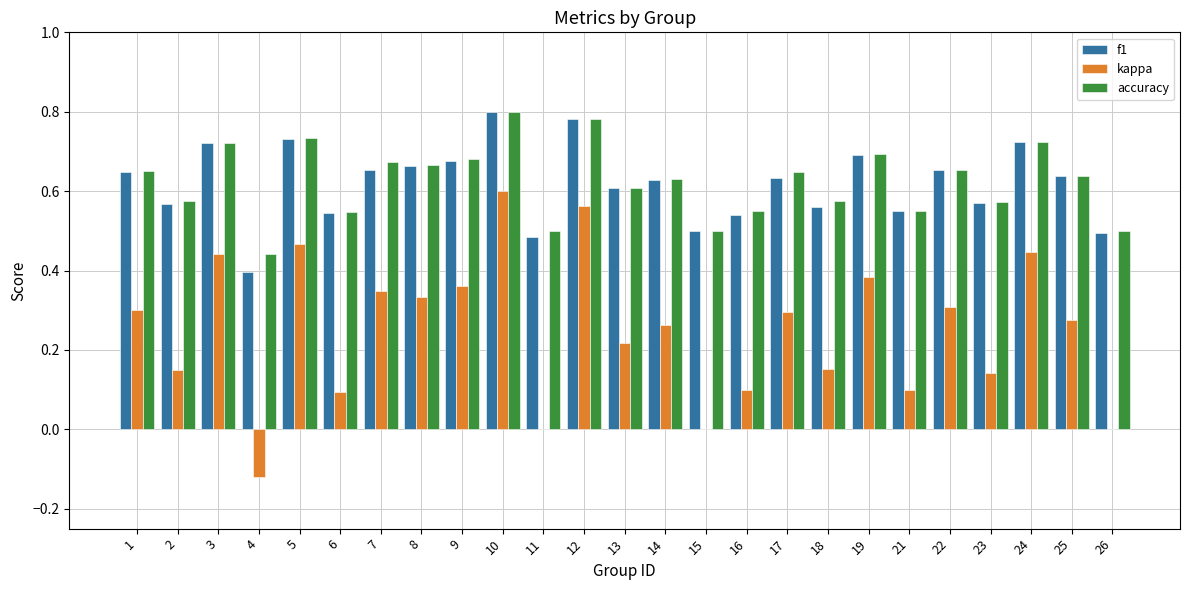

How many categories are shown in the chart?

25